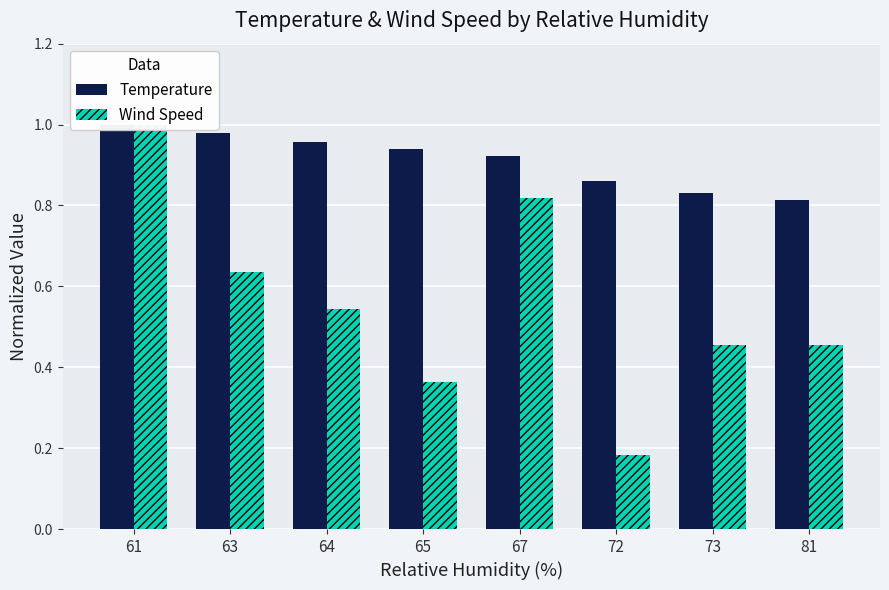

Rank the series at 81 from lowest to highest value.

Wind Speed, Temperature